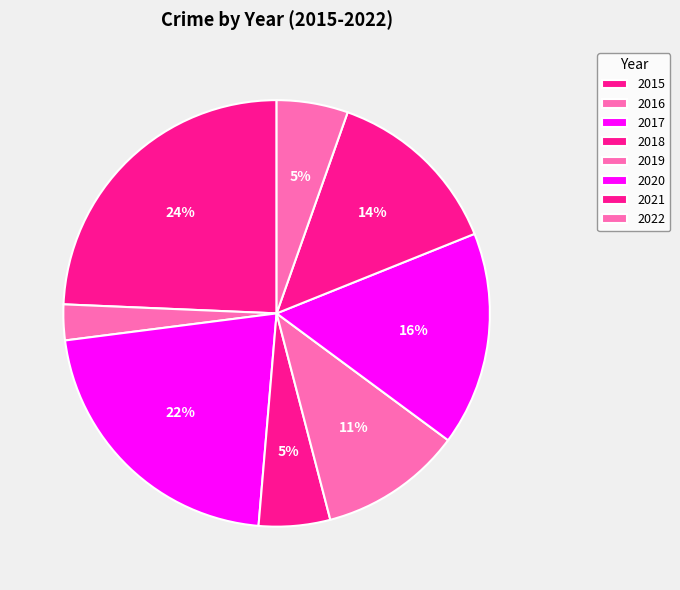

To the nearest percent, what is the combined percentage of 2020 and 2022?

22%